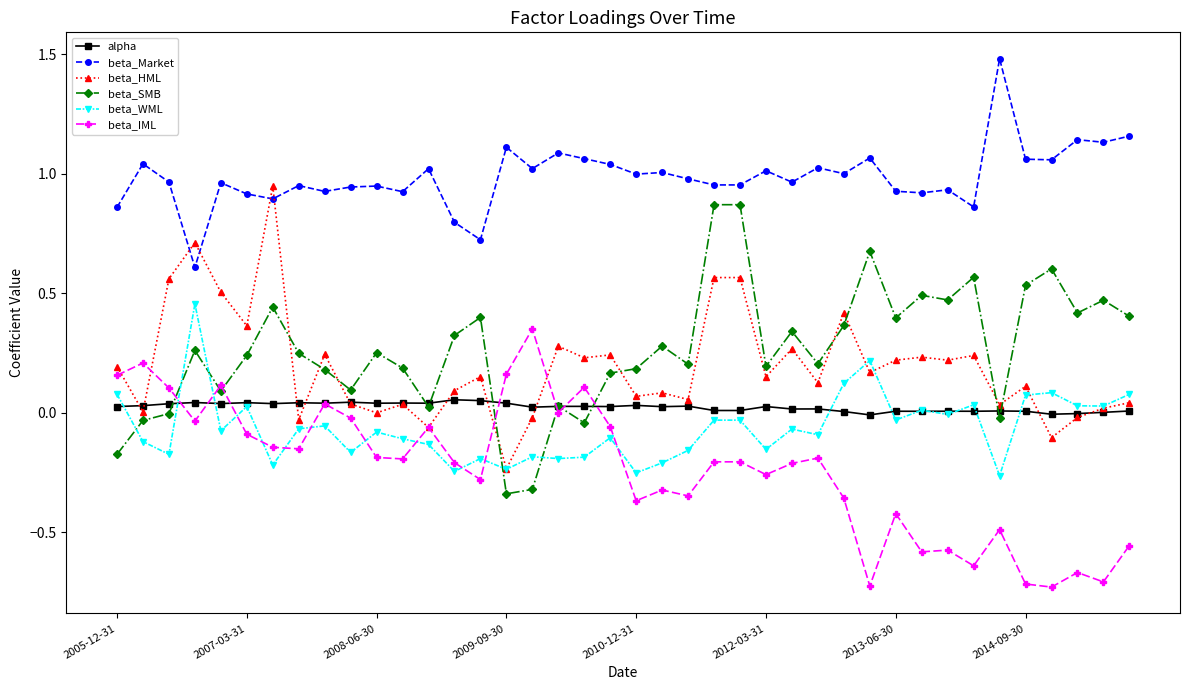

Which series has the largest total across all categories?

beta_Market